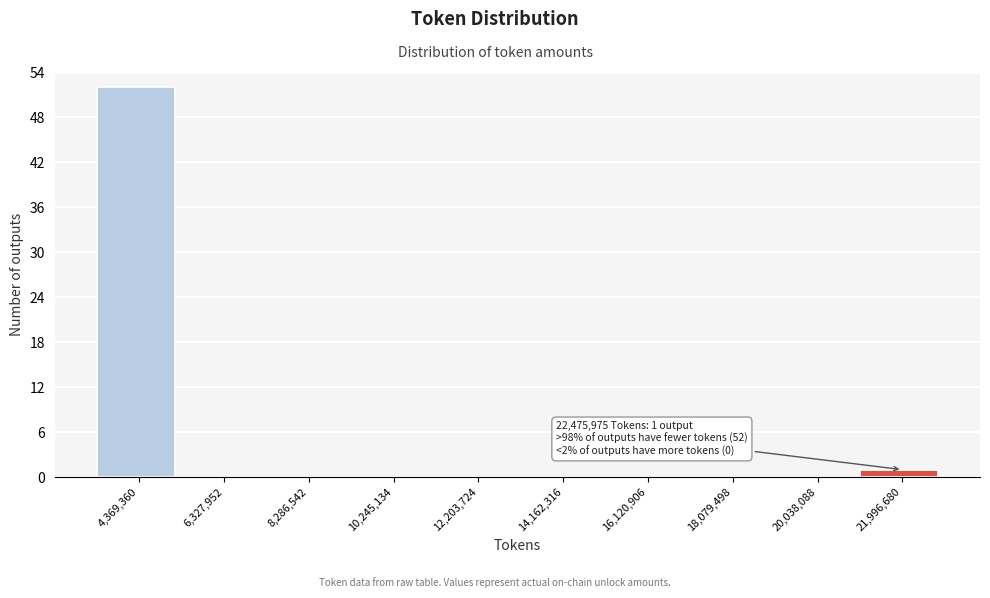

Which range on the x-axis has the tallest bar?

3400000 to 5400000